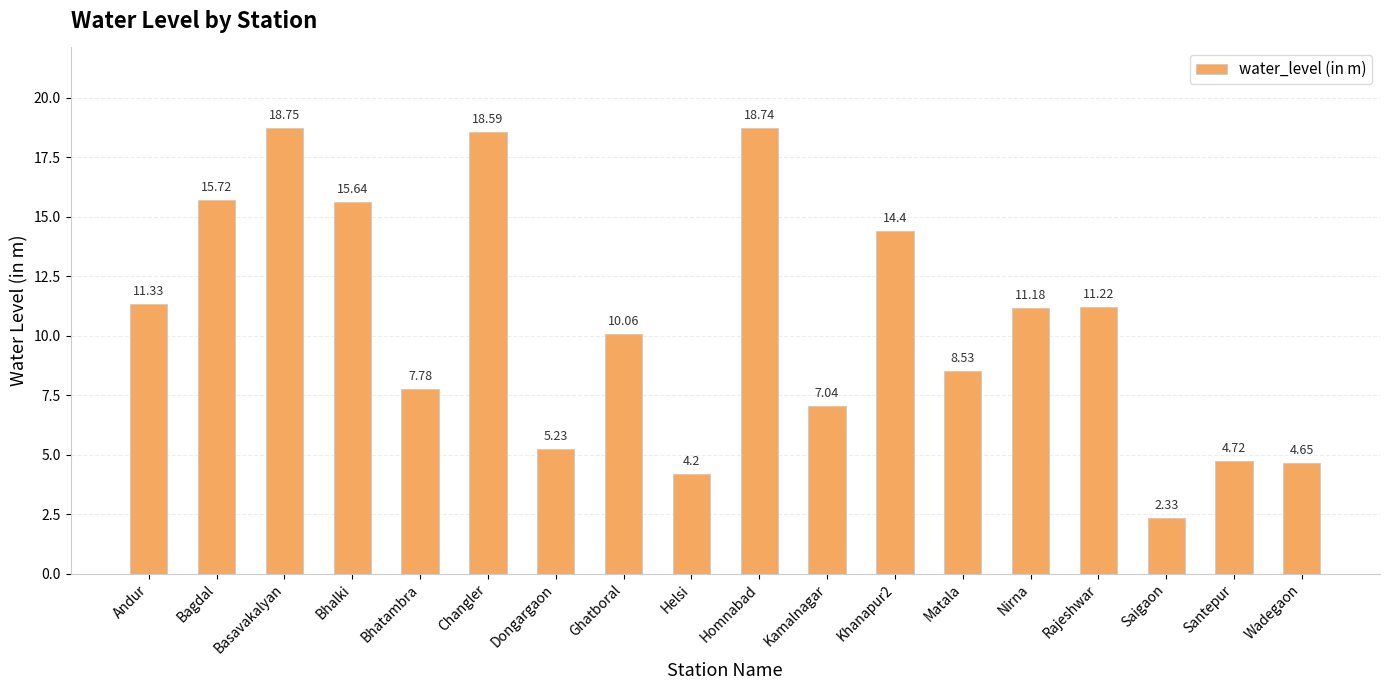

What is the sum of the values at Saigaon and Helsi?

6.5